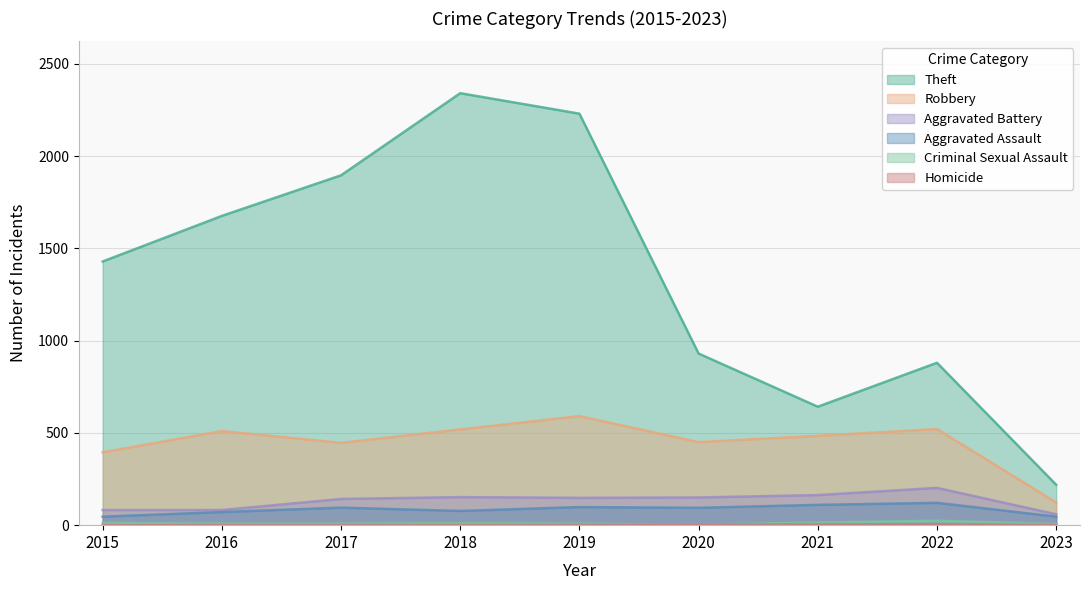

What are all the series names shown in the legend?

Aggravated Assault, Aggravated Battery, Robbery, Theft, Criminal Sexual Assault, Homicide